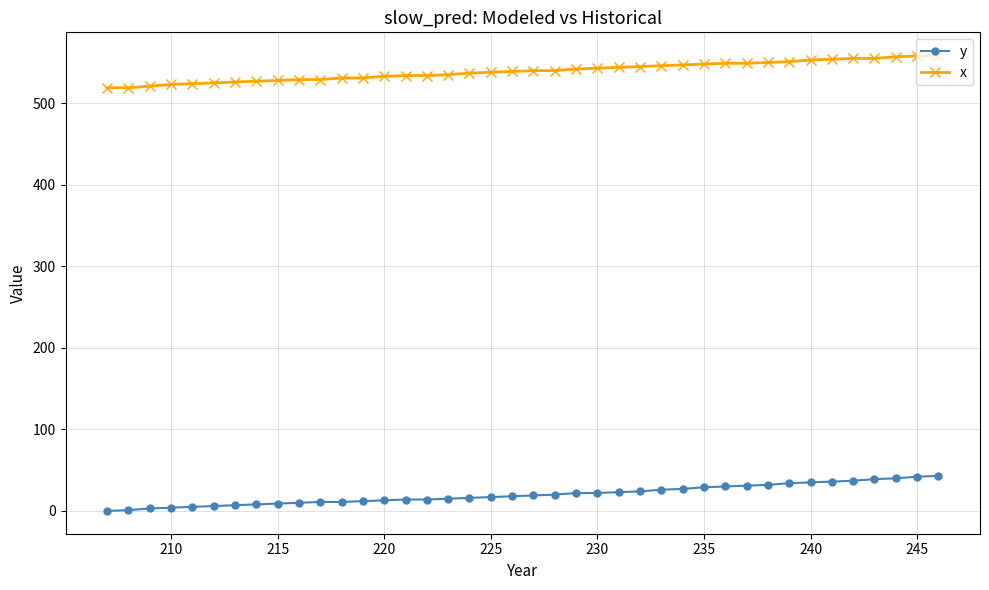

At how many categories does at least one series exceed 402?

40